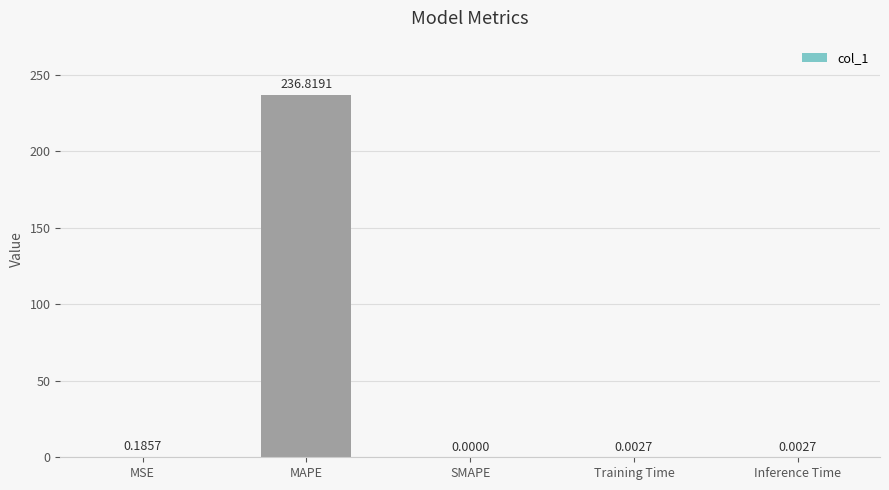

At which category does the chart reach its peak across all series?

MAPE